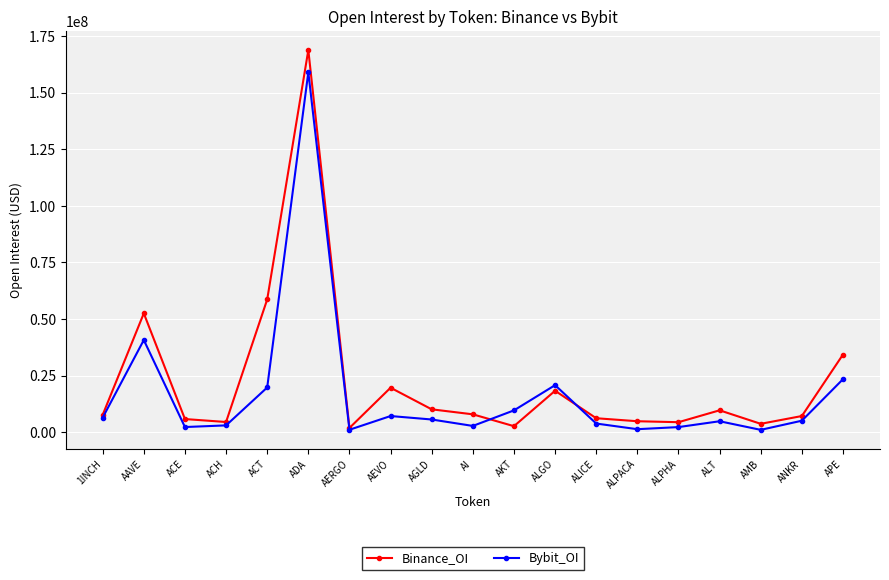

Is the value of Binance_OI at ACH greater than the value of Bybit_OI at ACT?

No